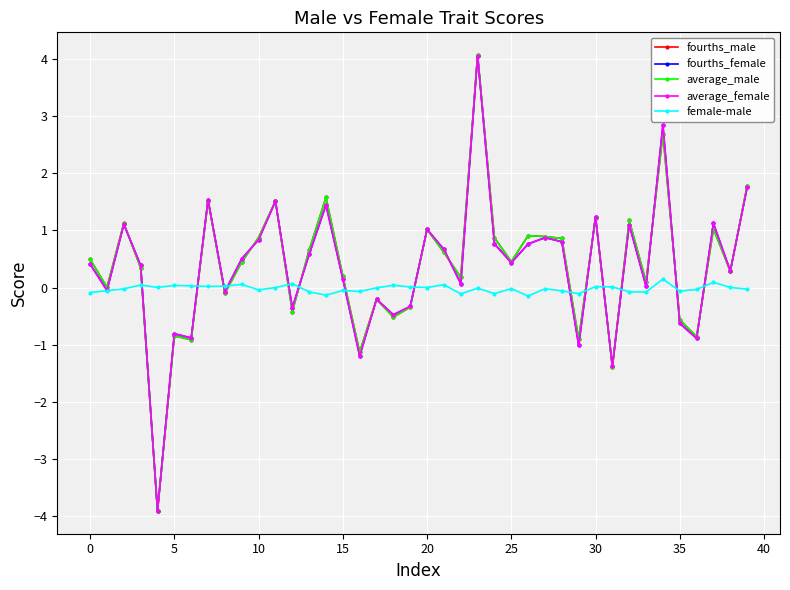

What is the minimum value shown in the chart?

-3.9